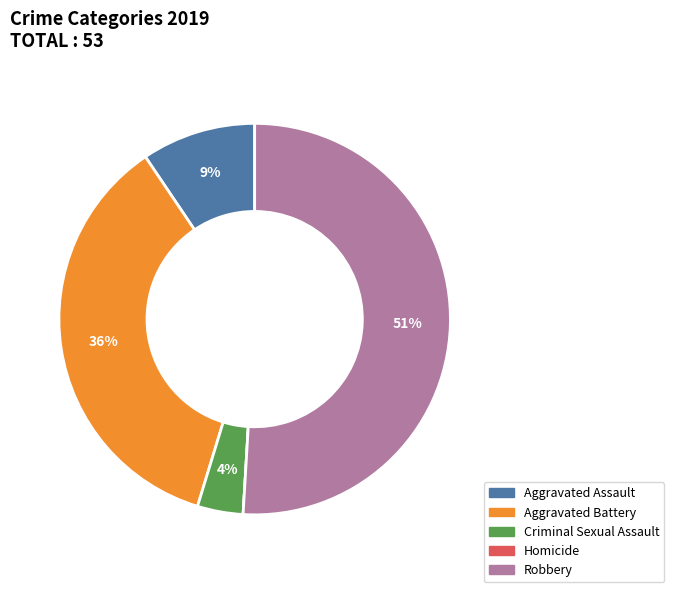

Between Criminal Sexual Assault and Aggravated Assault, which is larger?

Aggravated Assault